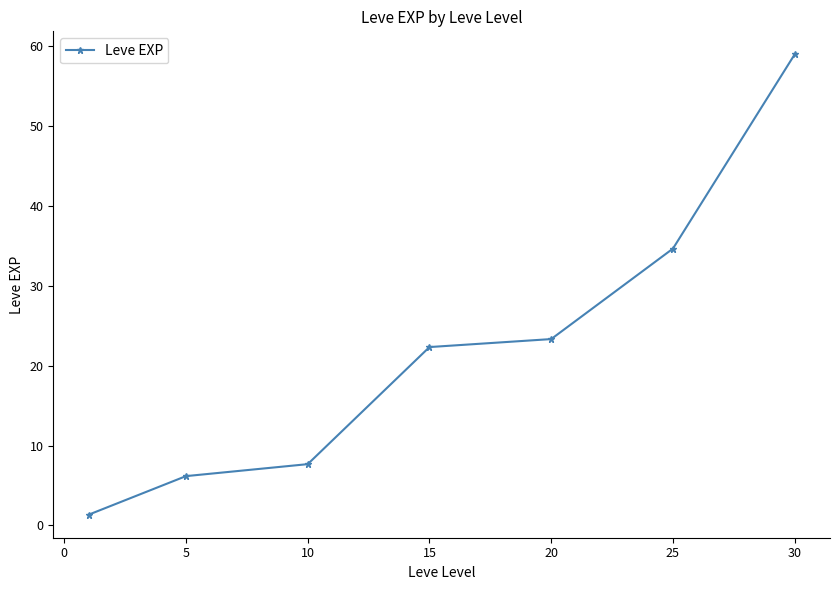

Reading left to right, what are all the values shown in this chart?

1.3	6.2	7.7	22.3	23.3	34.7	59.0